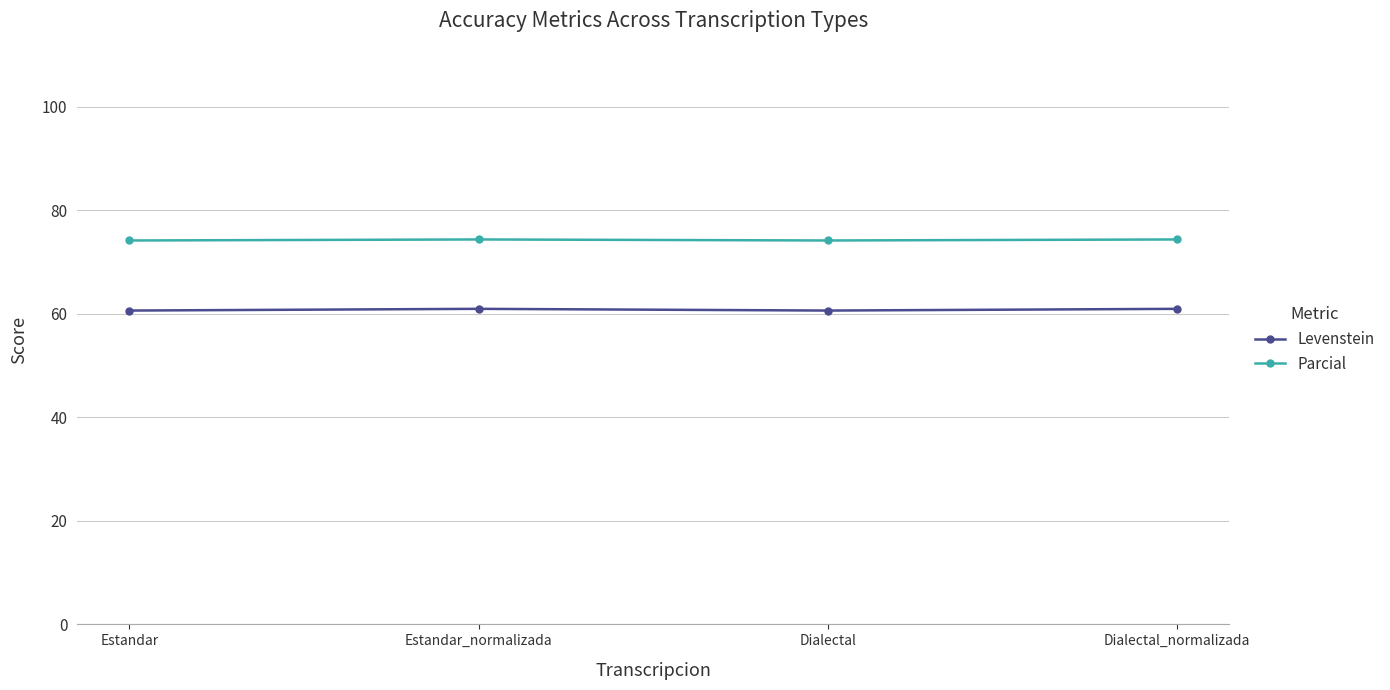

What is the label of the 1st point from the left?

Estandar